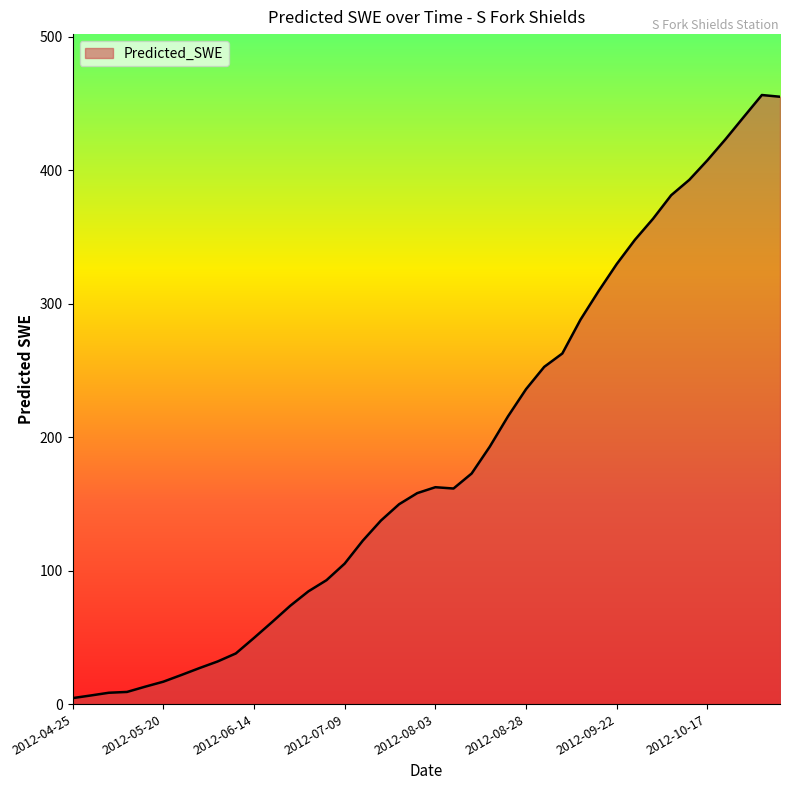

What is the sum of all values?

7465.9